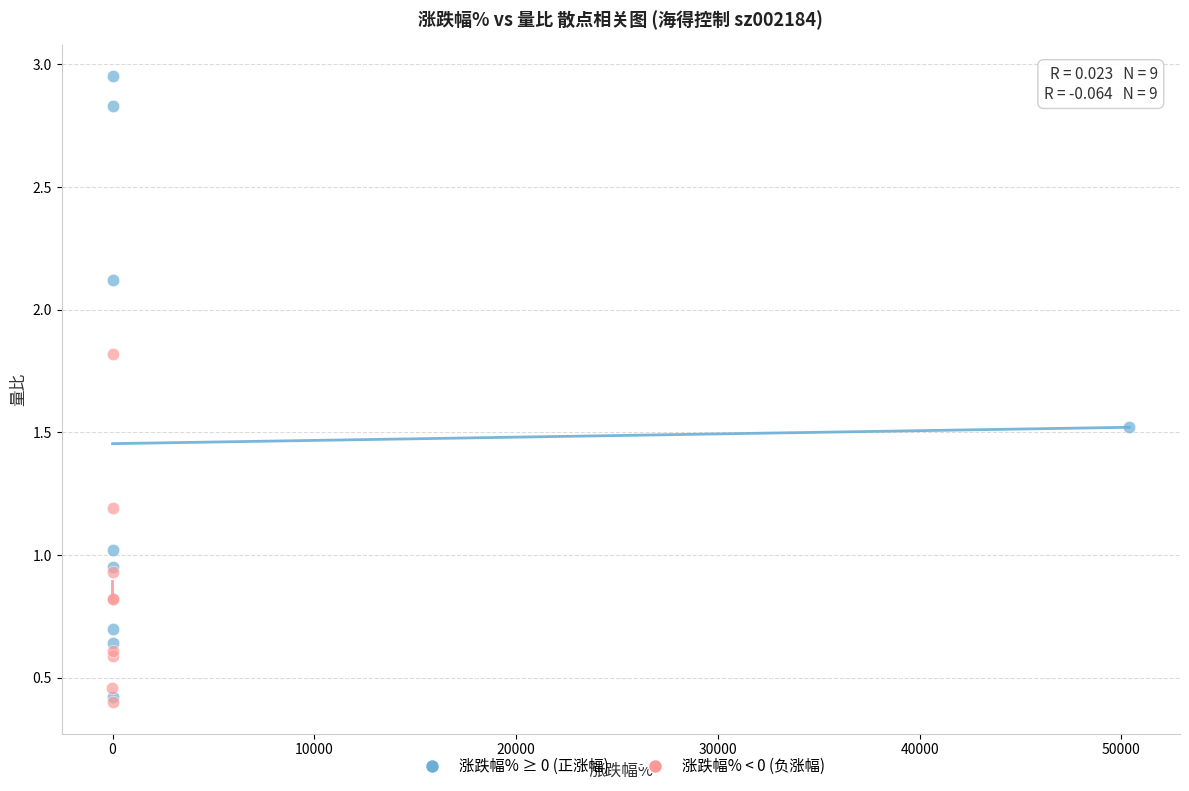

Which series has the largest Y range (max minus min)?

涨跌幅% ≥ 0 (正涨幅)